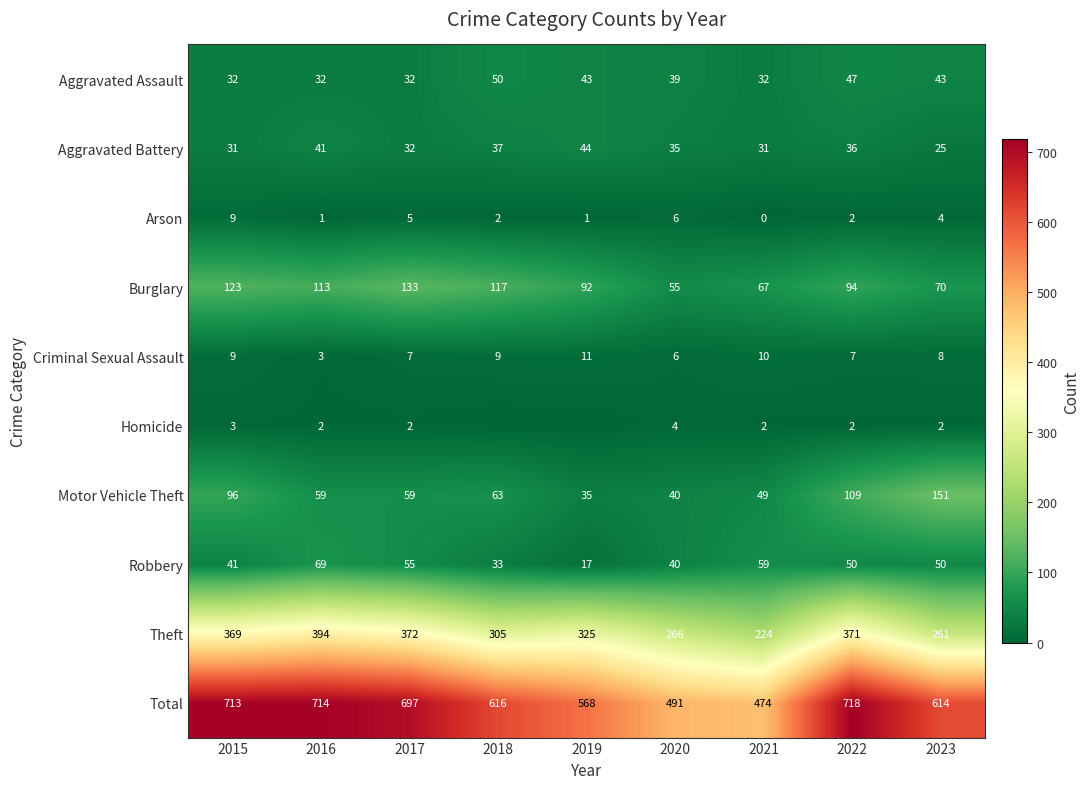

Is the value of Theft at 2020 greater than the value of Arson at 2019?

Yes